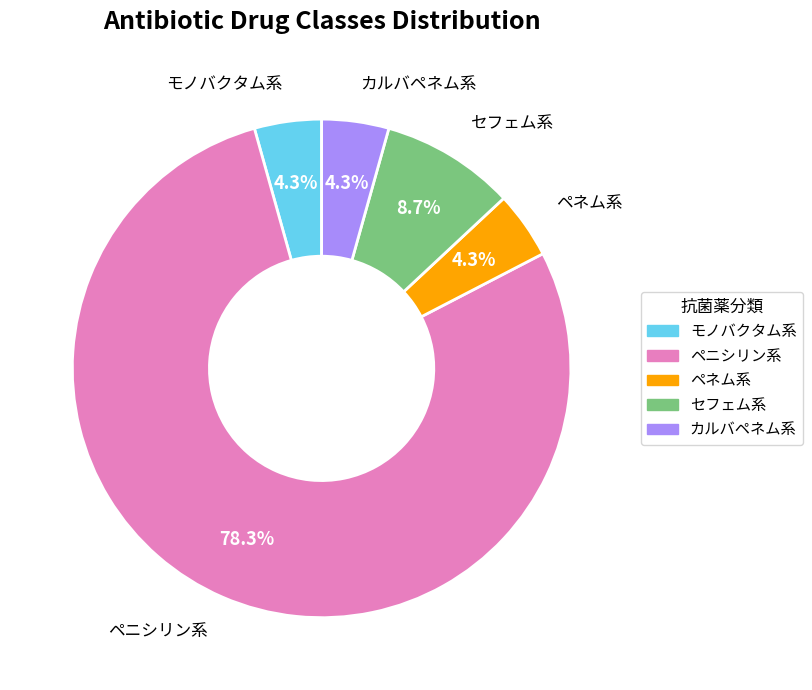

To the nearest percent, what is the combined percentage of カルバペネム系 and モノバクタム系?

9%